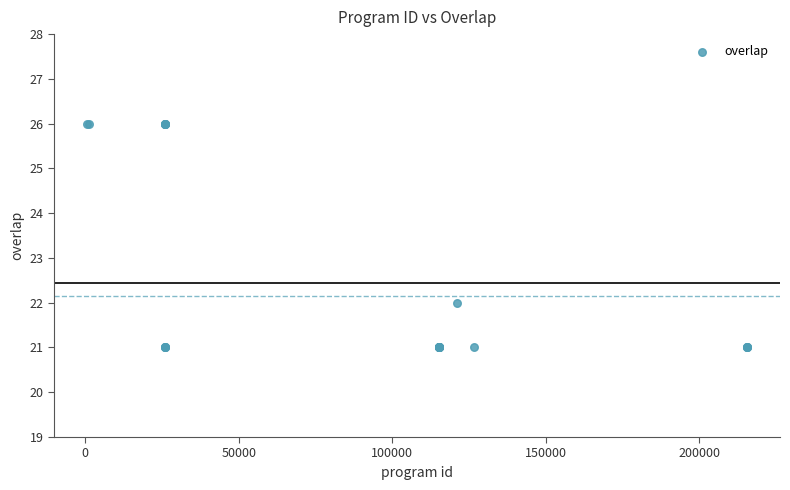

What Y value in the scatter plot is closest to 23?

22